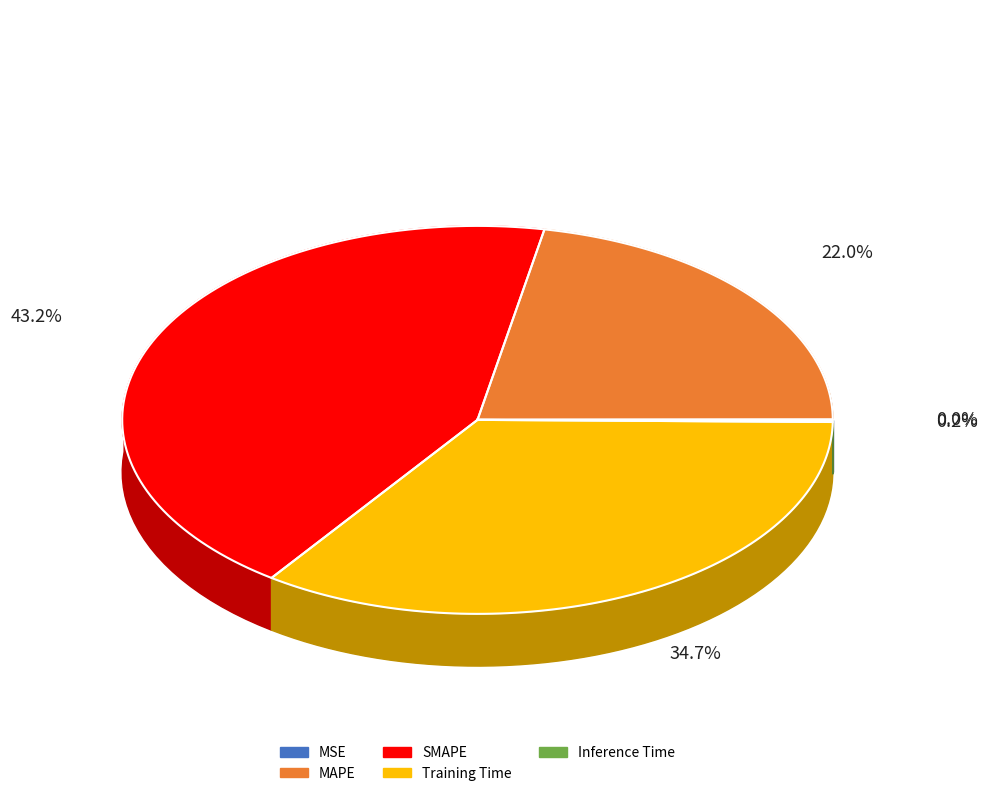

To the nearest percent, what percentage of the pie is Training Time?

35%